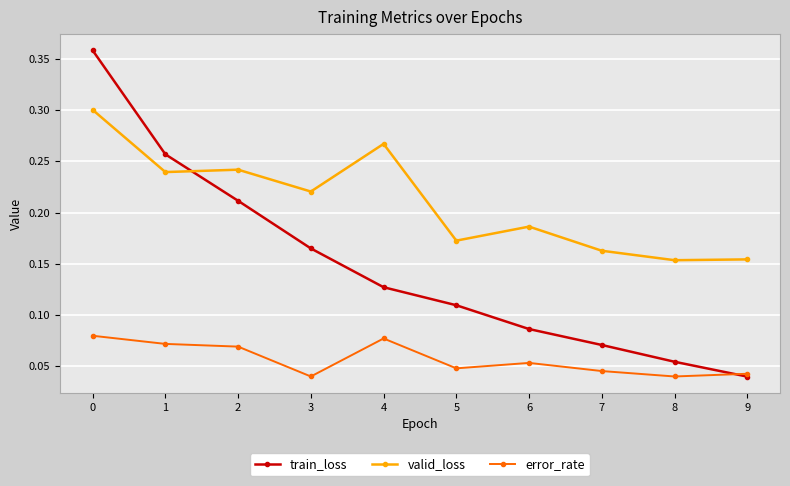

How many data points does each series have?

10